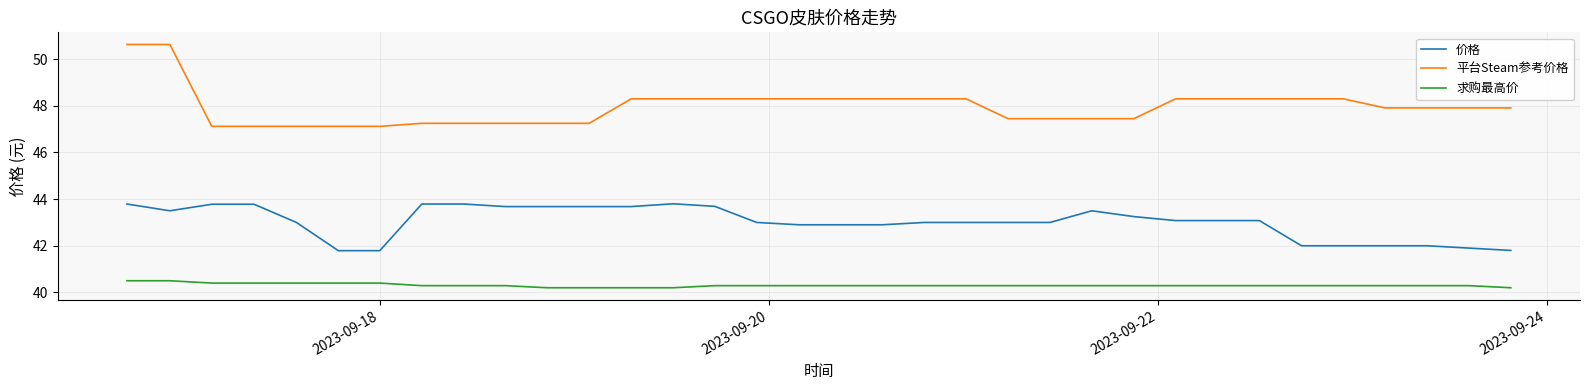

What is the difference between the maximum and minimum values in the 平台Steam参考价格 series?

3.5